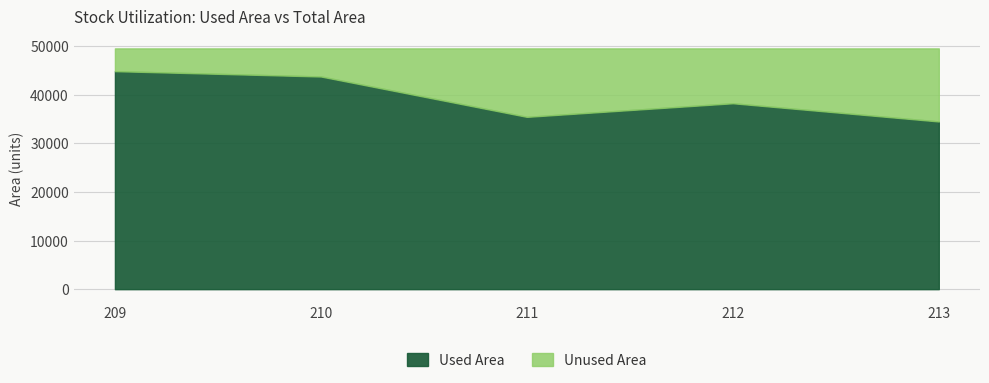

How many lines are shown in the chart?

2